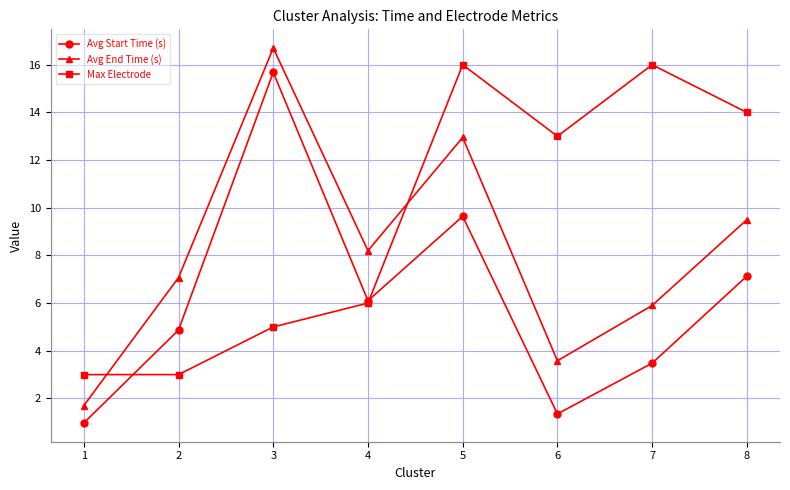

Rank the series at 1 from lowest to highest value.

Avg Start Time (s), Avg End Time (s), Max Electrode